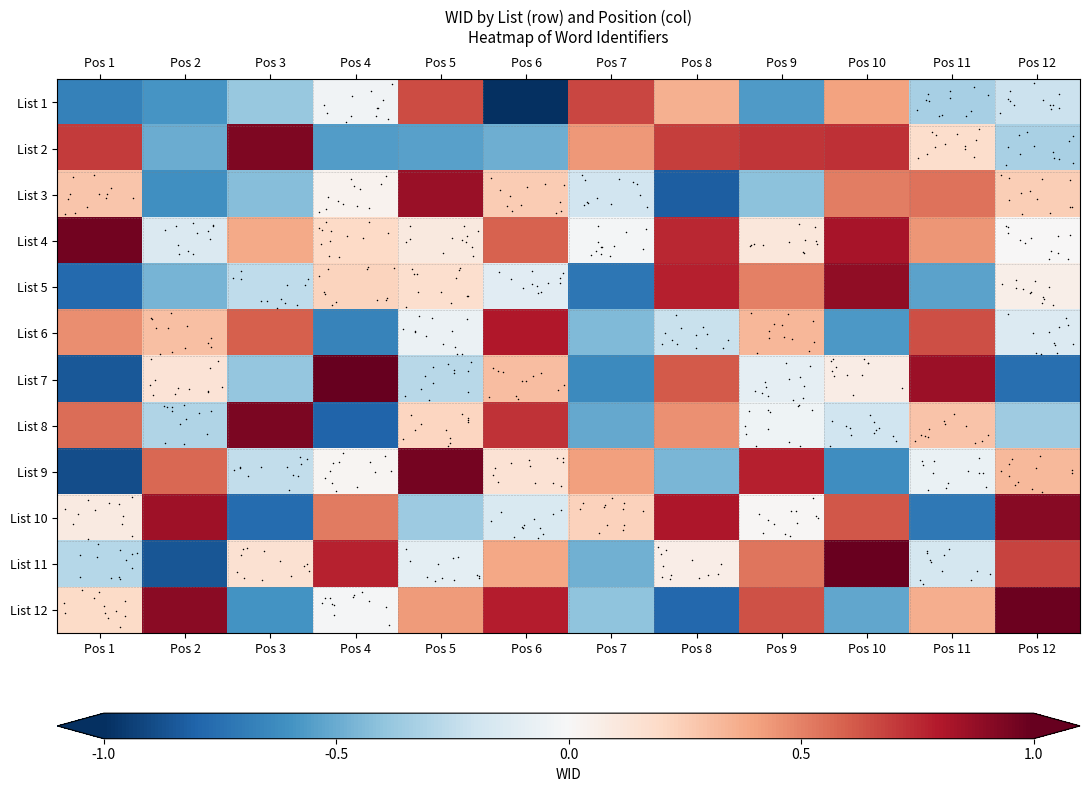

The List 5 series shows -0.1 at Pos 3. True or false?

False